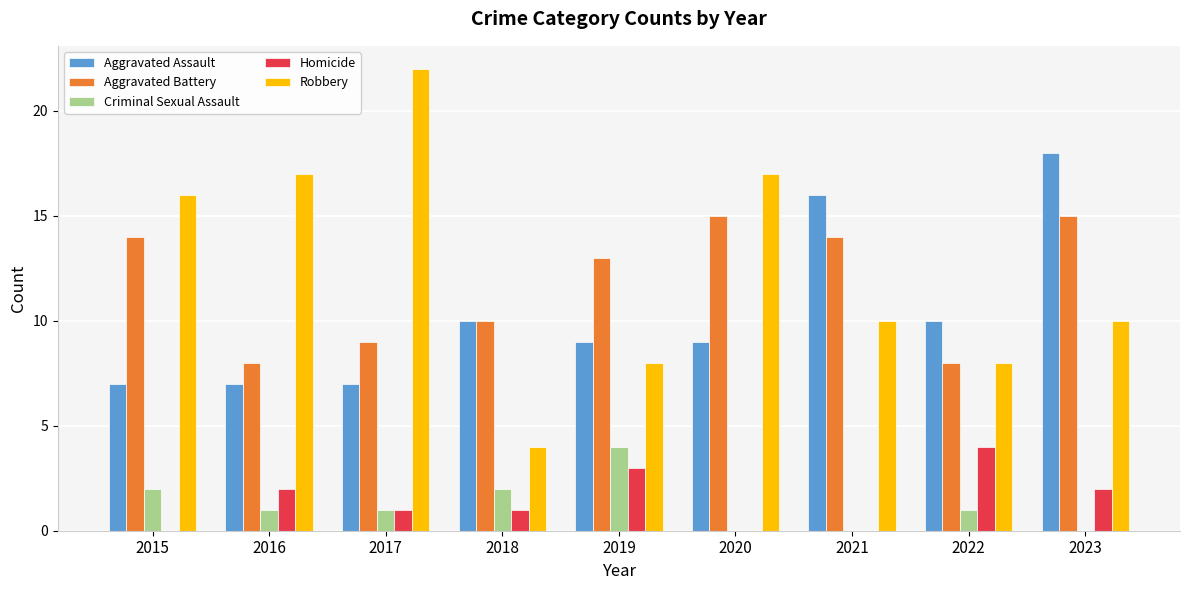

Does the chart contain stacked bars?

No